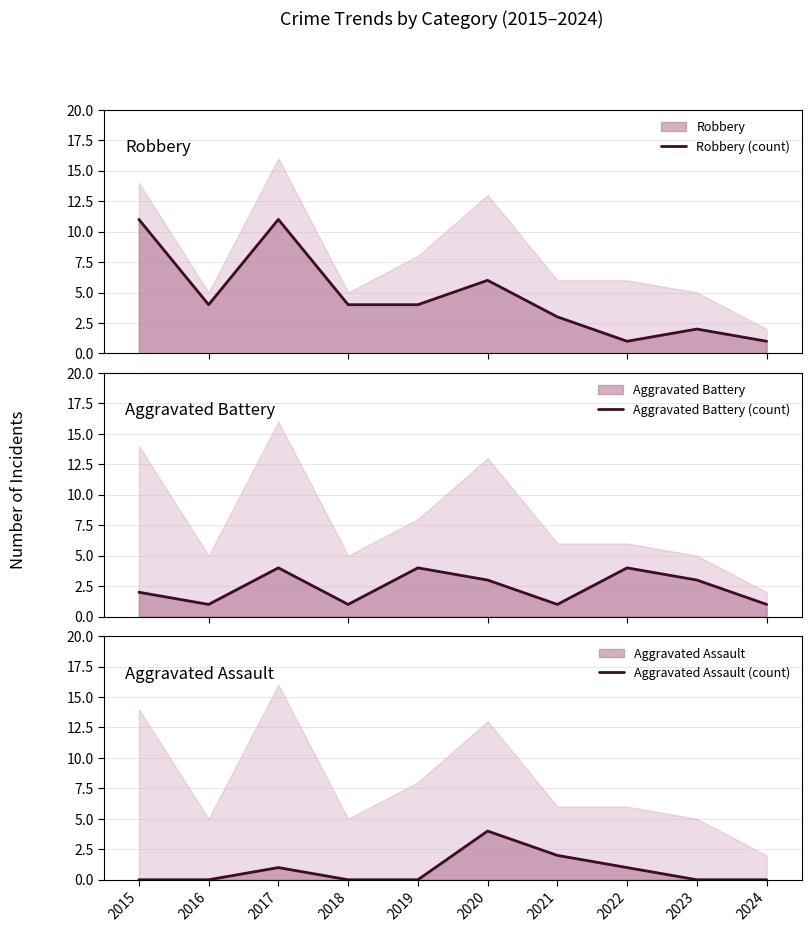

How many Aggravated Battery (count) values are between 1 and 4?

10